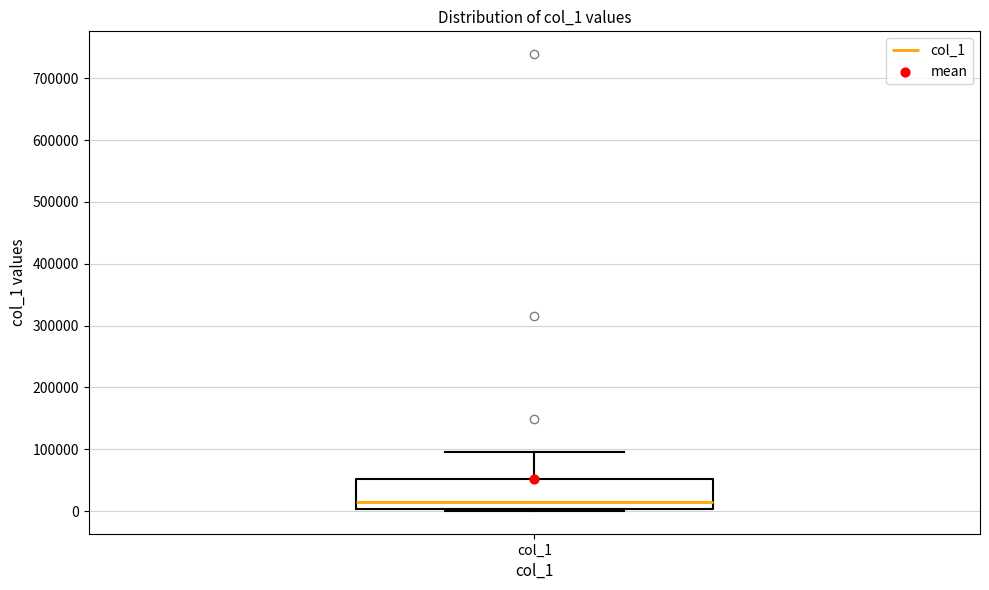

Where is the upper edge of the box for col_1 on the y-axis? The values are not printed on the chart, so give them approximately, as read against the axis.

50000